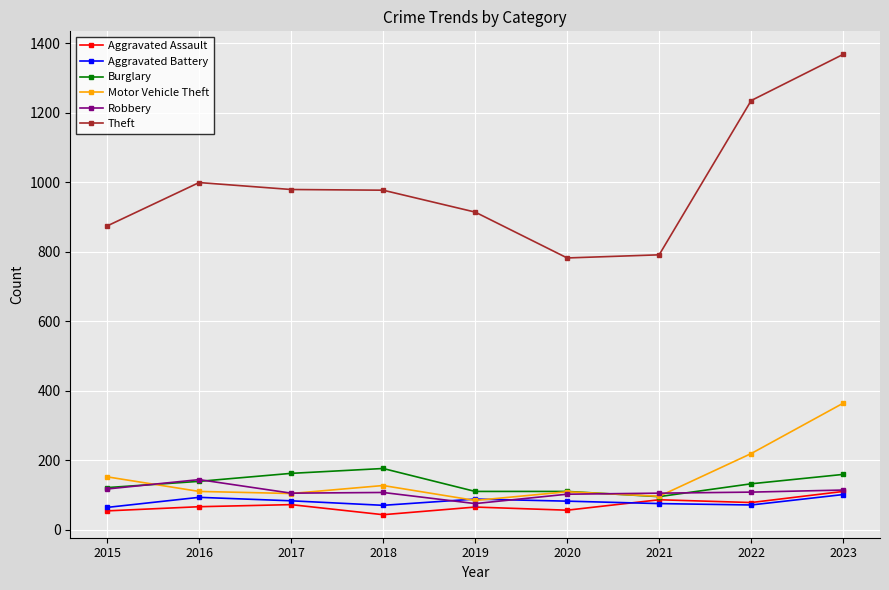

What is the difference between the highest and lowest values at 2018?

934